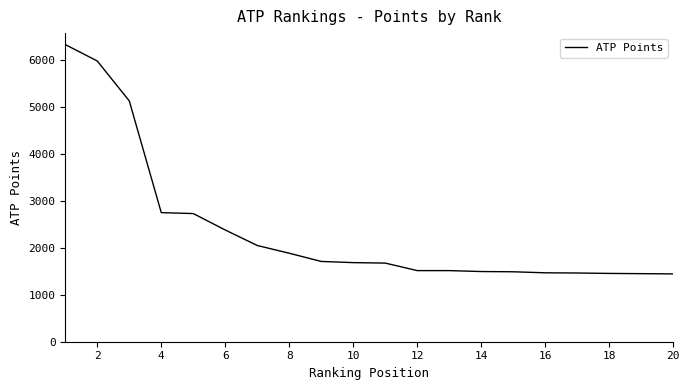

What is the minimum value shown in the chart?

1445